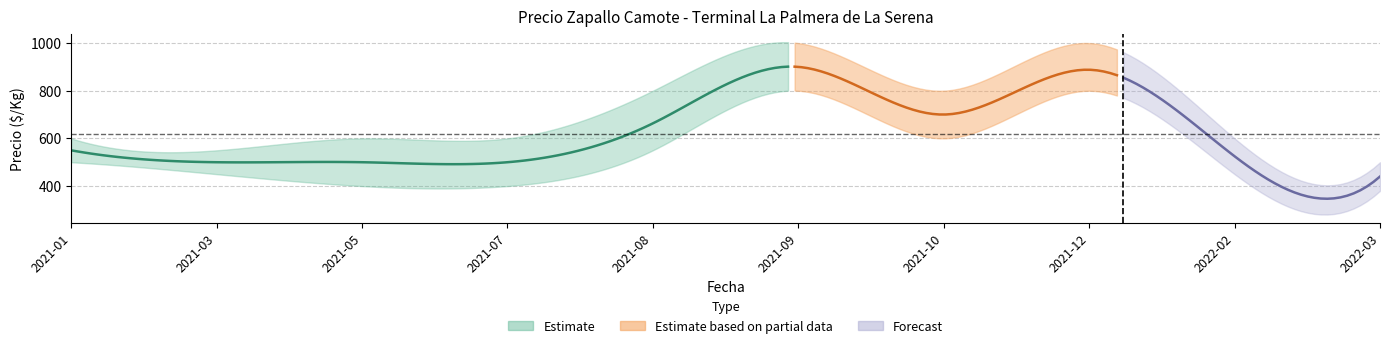

True or false: Precio promedio ponderado and Precio maximo cross at least once.

False